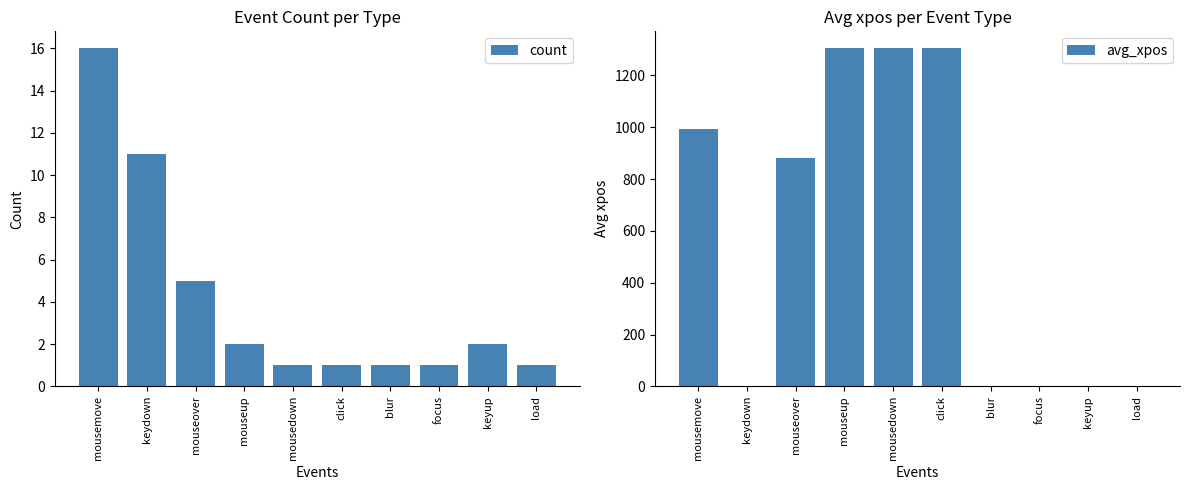

How many values in the avg_xpos series are below 881?

5